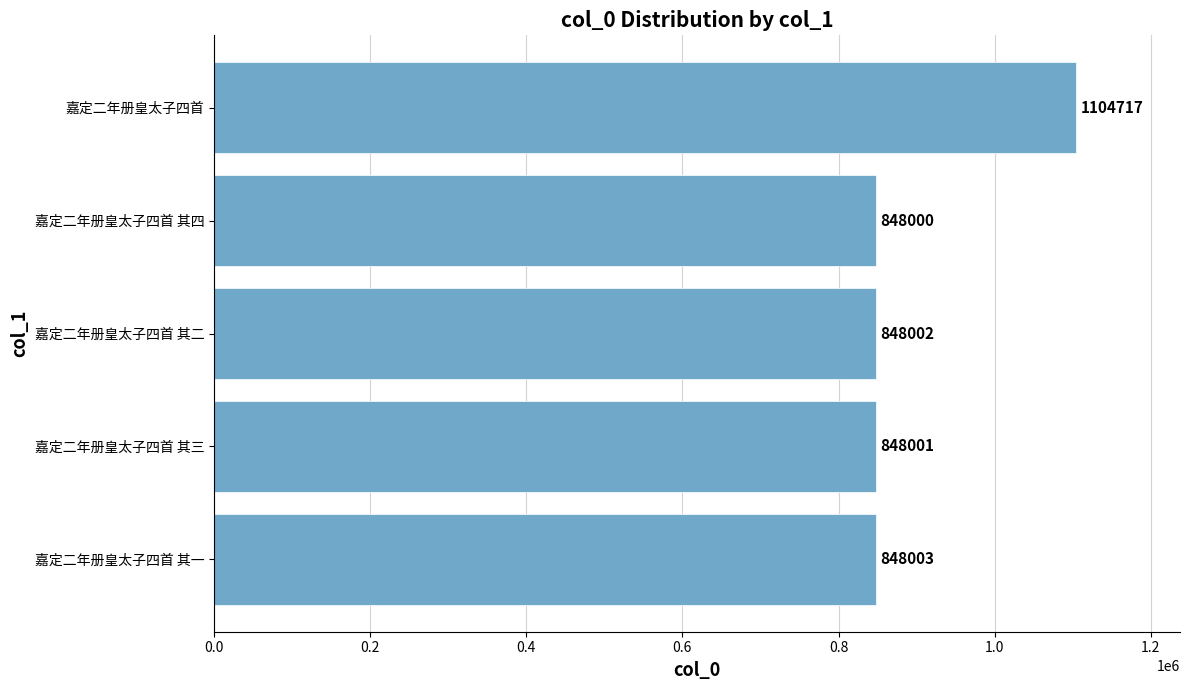

What is the difference between the second highest and second lowest values?

2